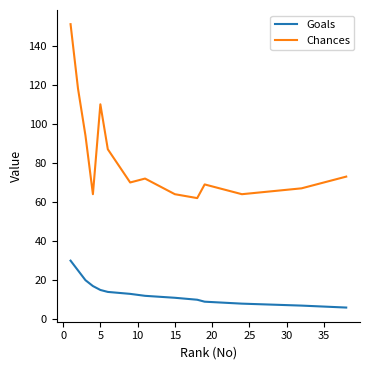

True or false: Chances has more than 0 points higher than both neighbors.

True